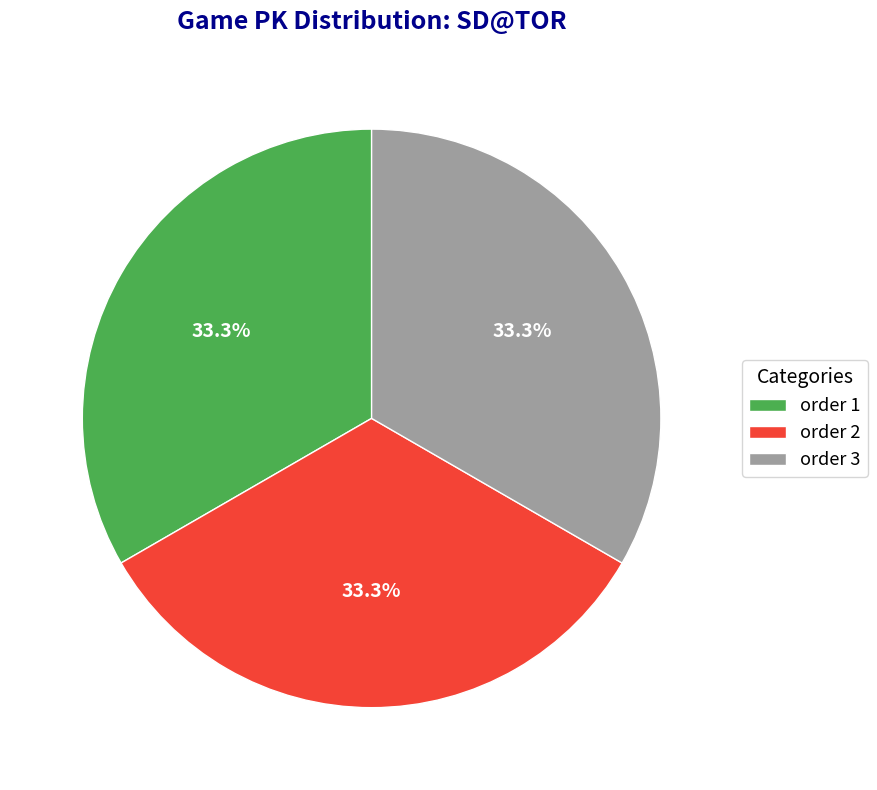

Approximately how many times larger is the value at order 2 compared to order 3?

1.0